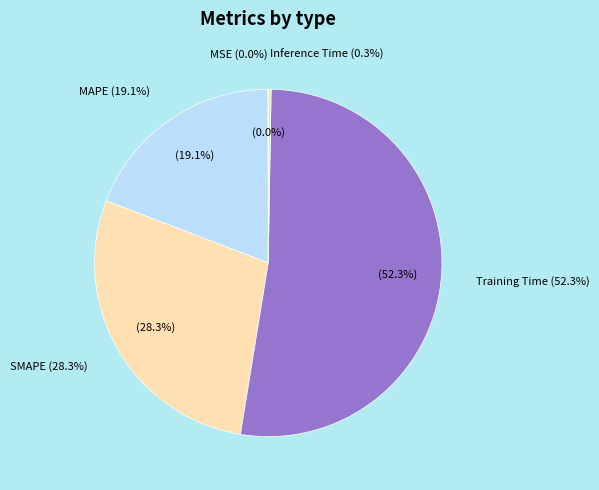

What percentage do MSE and MAPE together represent?

19.2%